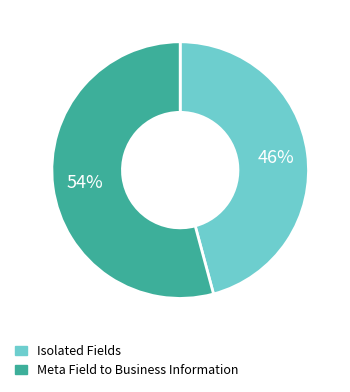

Is it true that Meta Field to Business Information is 54% of the pie?

True